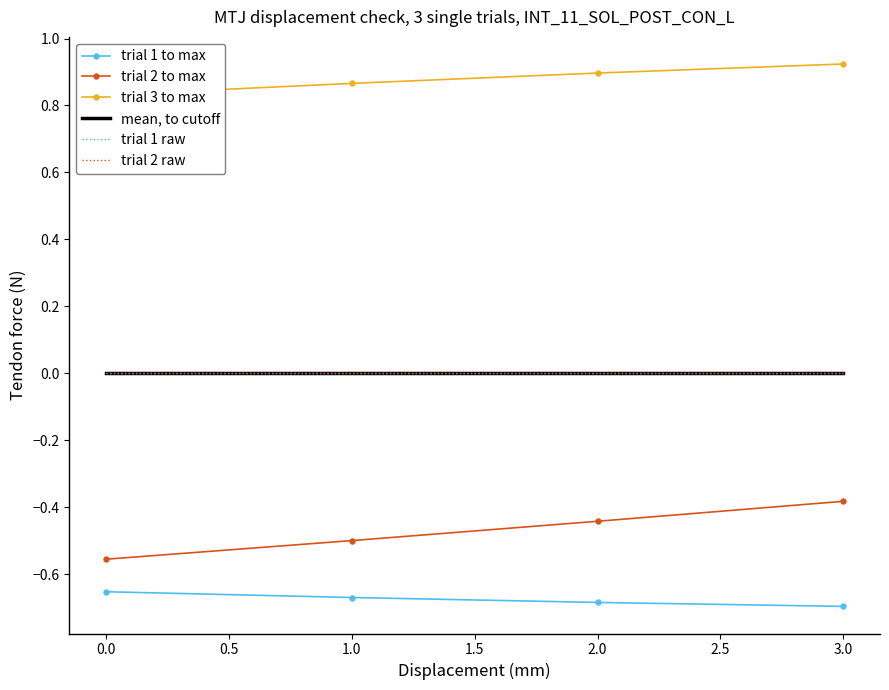

Reading left to right, transcribe all the data shown in this chart.

trial 1 to max: -0.7	-0.7	-0.7	-0.7
trial 2 to max: -0.6	-0.5	-0.4	-0.4
trial 3 to max: 0.8	0.9	0.9	0.9
mean, to cutoff: 0.0	0.0	0.0	0.0
trial 1 raw: 0.0	0.0	0.0	0.0
trial 2 raw: 0.0	0.0	0.0	0.0